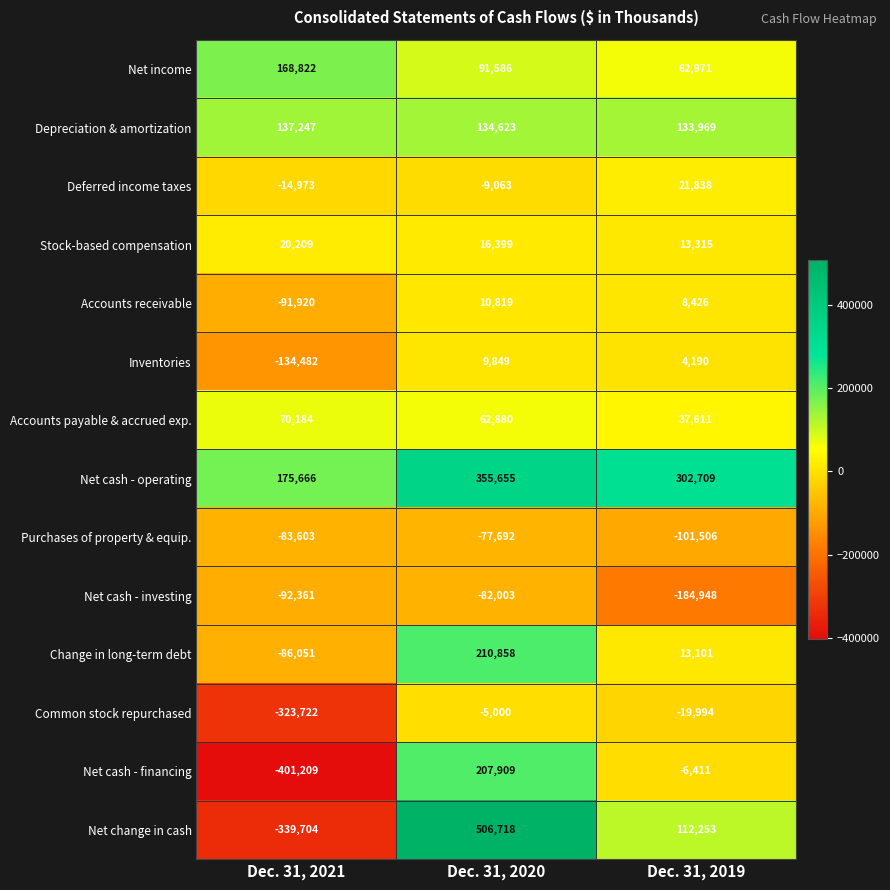

What is the maximum value for Accounts payable & accrued exp.?

70184